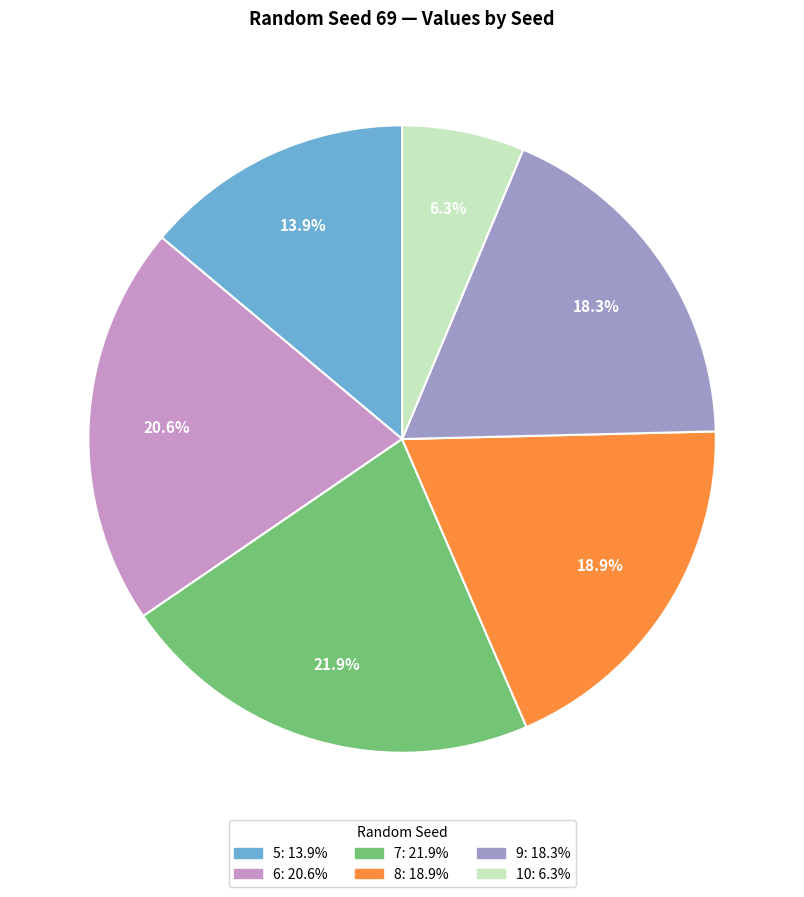

To the nearest percent, what is the difference between the 6 and 9 slice percentages?

2%